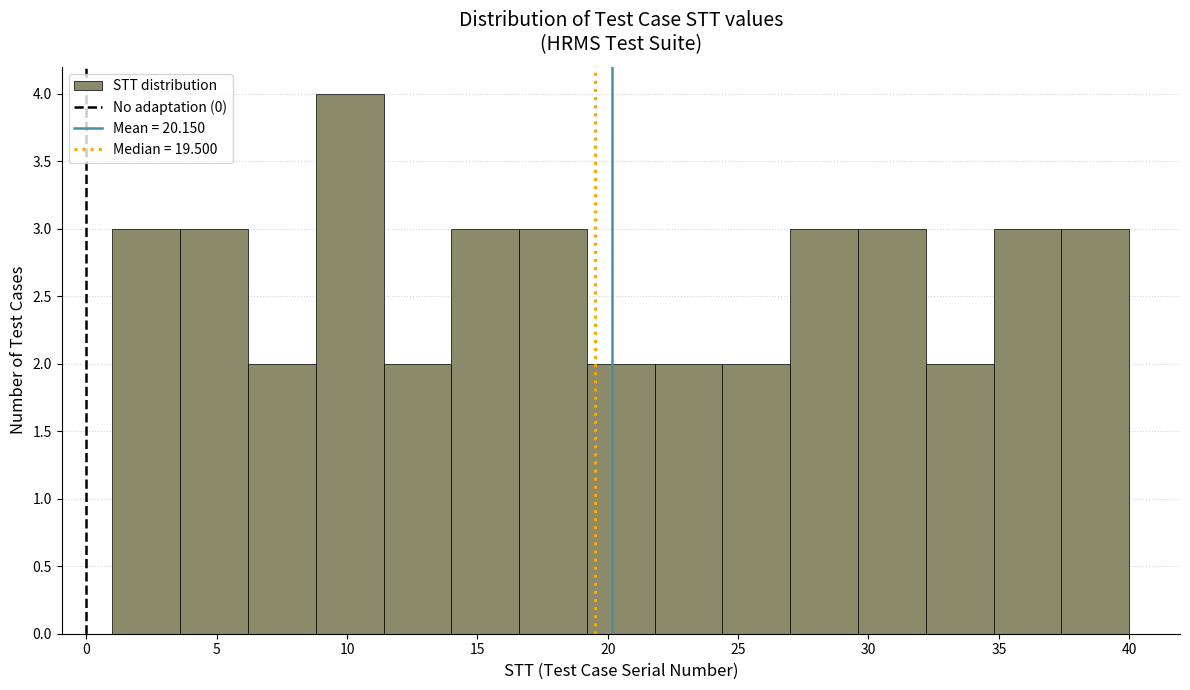

Reading left to right, transcribe this chart: for each bar, give the range it covers on the x-axis and its height. Neither the bar edges nor the heights are printed on the chart, so give them approximately, as read against the axes.

1.0 to 3.6: 3
3.6 to 6.2: 3
6.2 to 8.8: 2
8.8 to 11.4: 4
11.4 to 14.0: 2
14.0 to 16.6: 3
16.6 to 19.2: 3
19.2 to 21.8: 2
21.8 to 24.4: 2
24.4 to 27.0: 2
27.0 to 29.6: 3
29.6 to 32.2: 3
32.2 to 34.8: 2
34.8 to 37.4: 3
37.4 to 40.0: 3